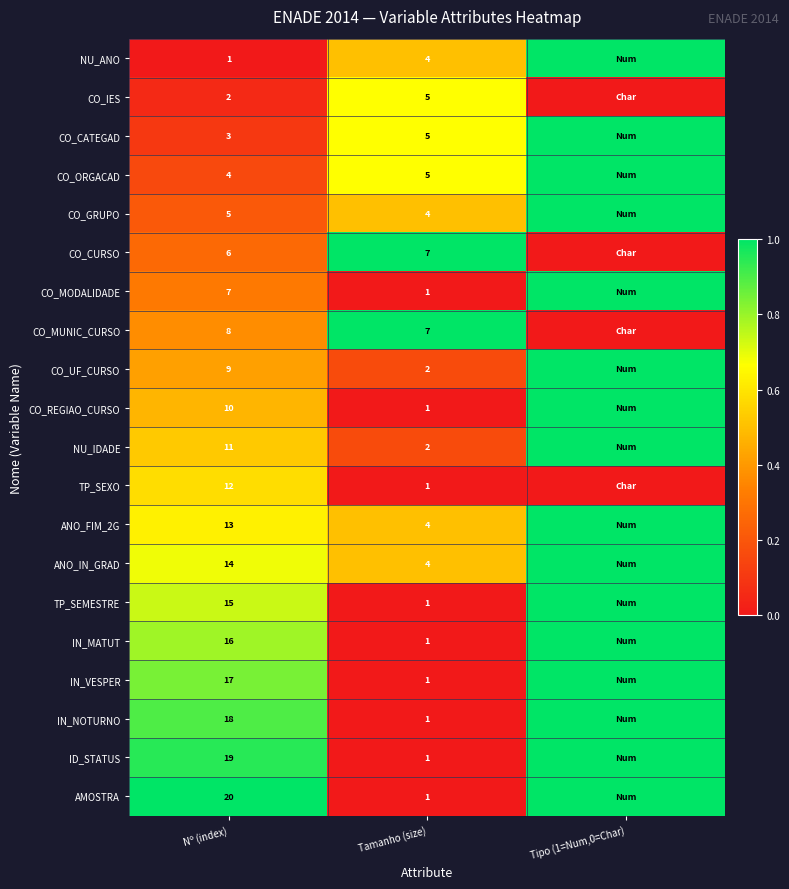

What is the difference between the highest and lowest values at Tamanho (size)?

6